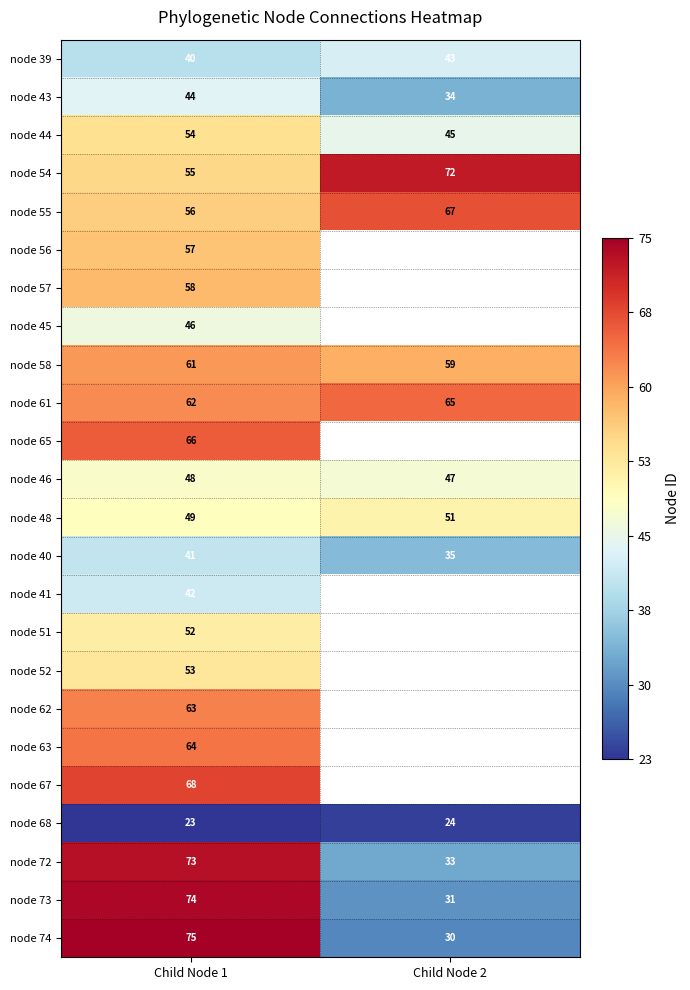

Between Child Node 2 and Child Node 1, which is larger?

Child Node 2